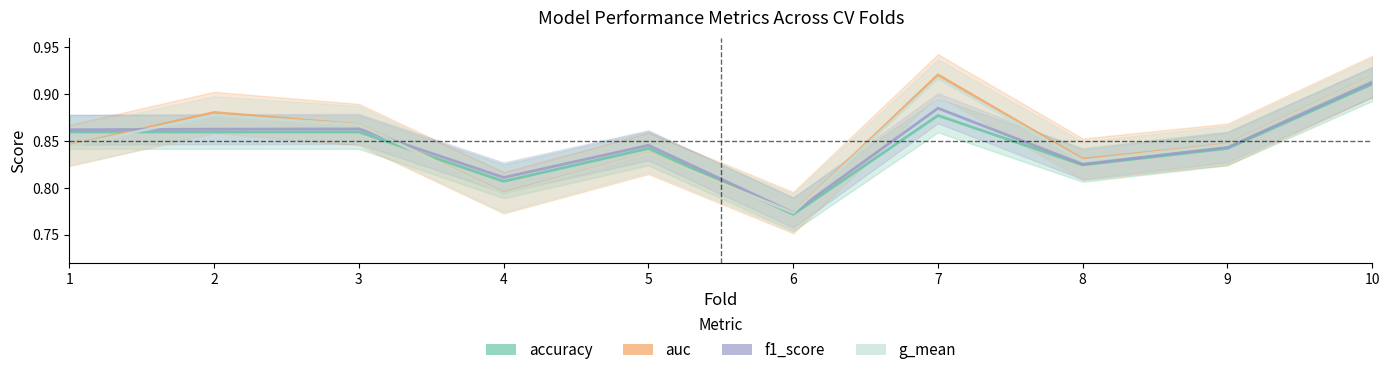

Reading right to left, transcribe all the data shown in this chart.

accuracy: 10=0.9	9=0.8	8=0.8	7=0.9	6=0.8	5=0.8	4=0.8	3=0.9	2=0.9	1=0.9
auc: 10=0.9	9=0.8	8=0.8	7=0.9	6=0.8	5=0.8	4=0.8	3=0.9	2=0.9	1=0.8
f1_score: 10=0.9	9=0.8	8=0.8	7=0.9	6=0.8	5=0.8	4=0.8	3=0.9	2=0.9	1=0.9
g_mean: 10=0.9	9=0.8	8=0.8	7=0.9	6=0.8	5=0.8	4=0.8	3=0.9	2=0.9	1=0.8